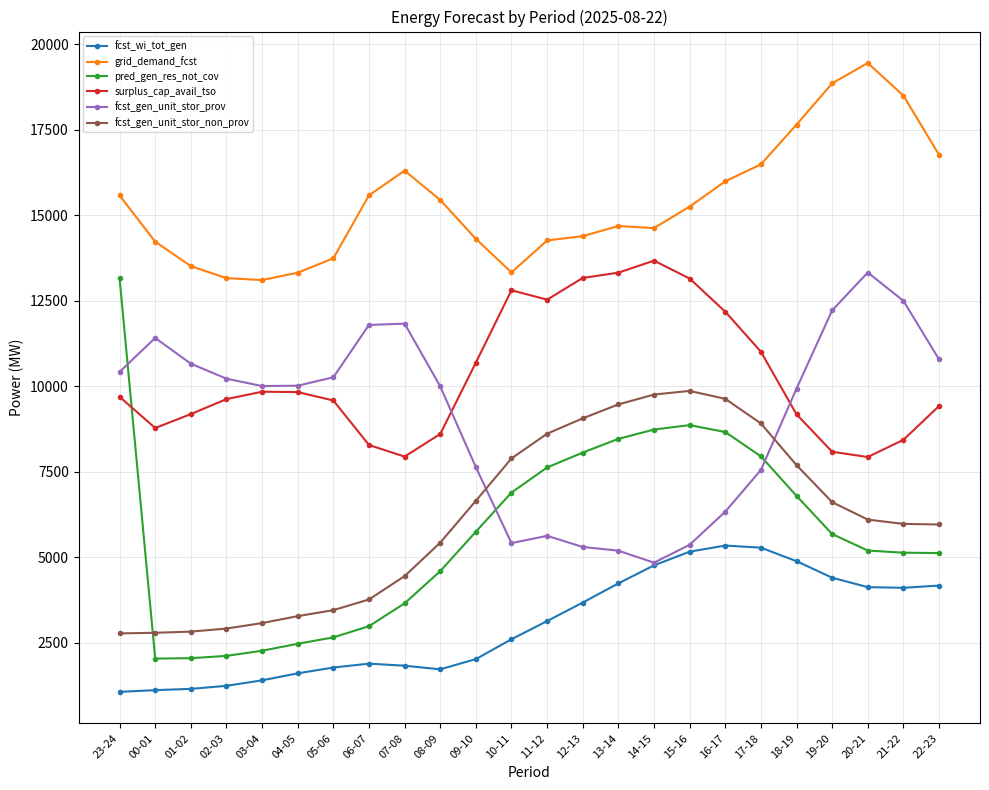

True or false: fcst_wi_tot_gen and surplus_cap_avail_tso intersect in this chart.

False